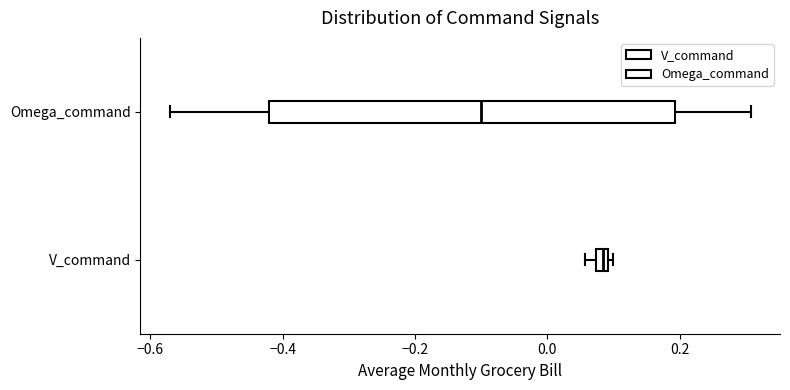

Which box's median line is the furthest to the right?

V_command